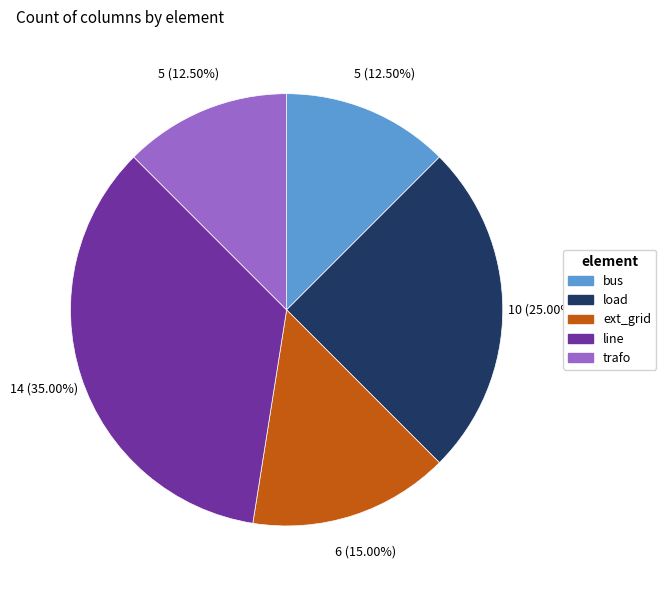

How many segments does this pie chart have?

5